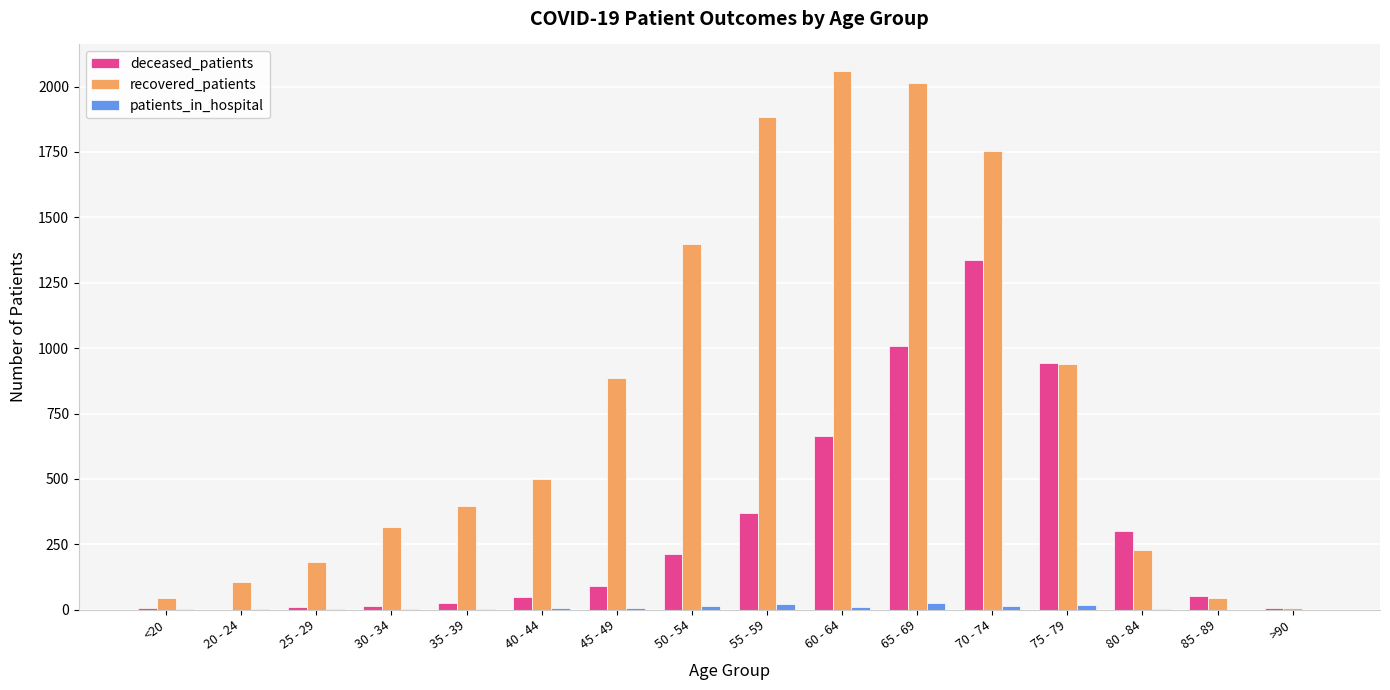

Which series changed the most between 20 - 24 and 50 - 54?

recovered_patients